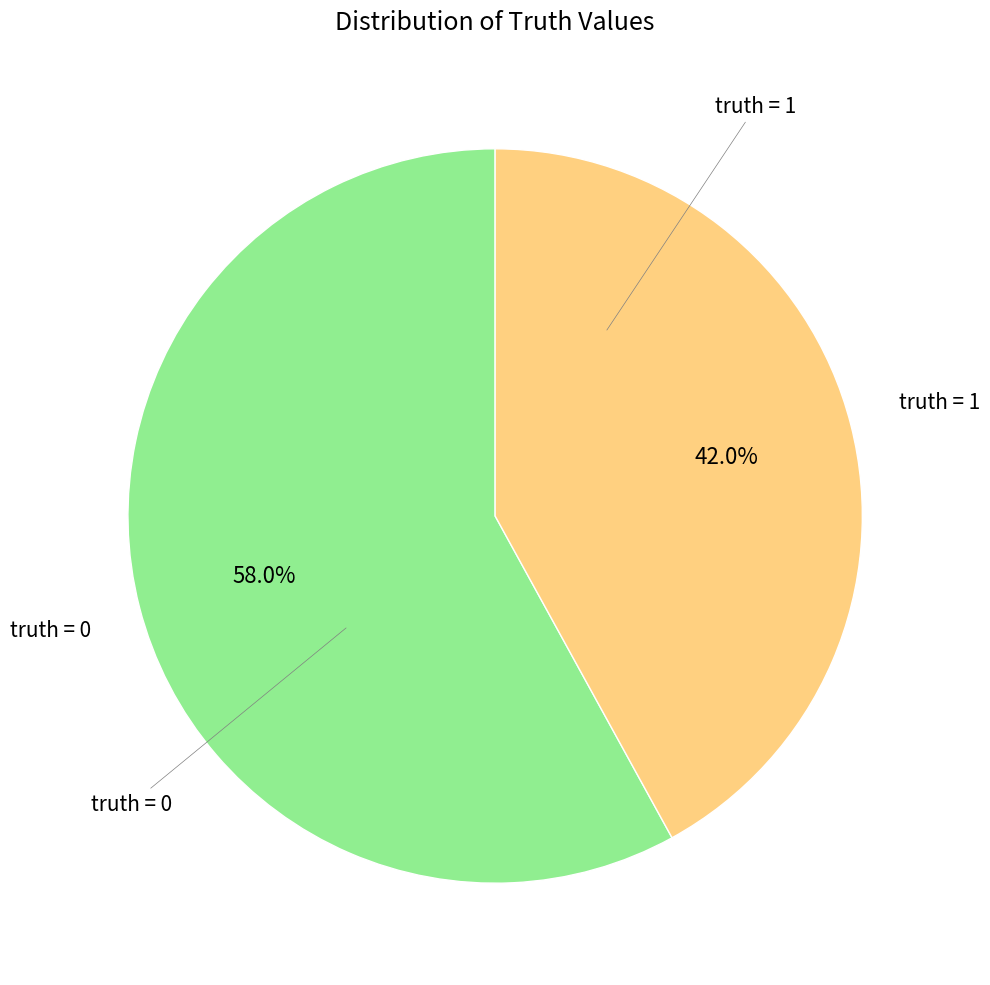

What is the smallest slice in the pie chart?

truth = 1